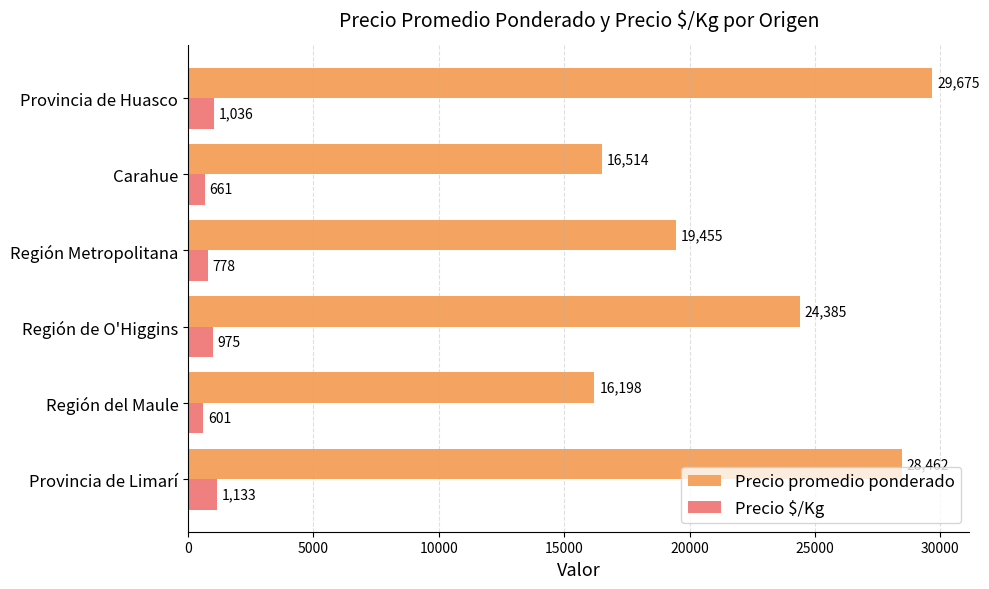

At which label does Precio promedio ponderado reach its minimum?

Región del Maule